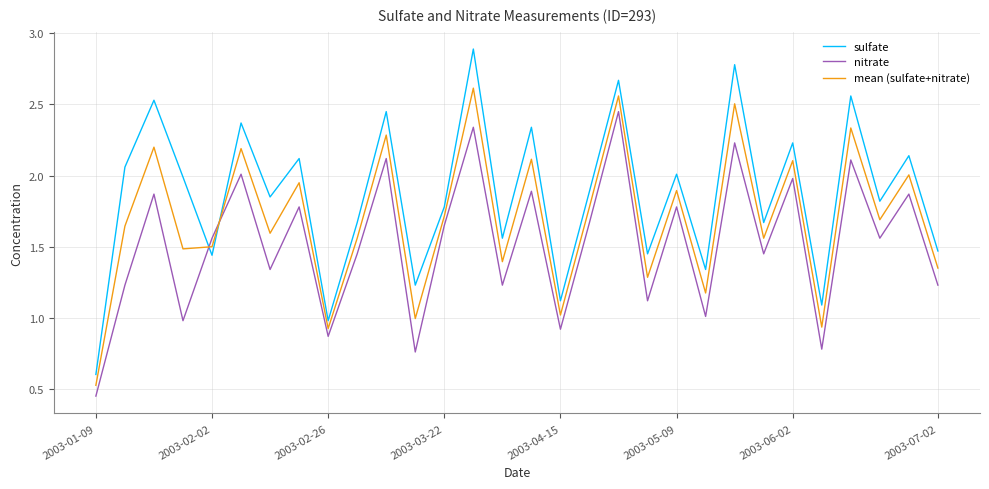

Which series has the largest total across all categories?

sulfate